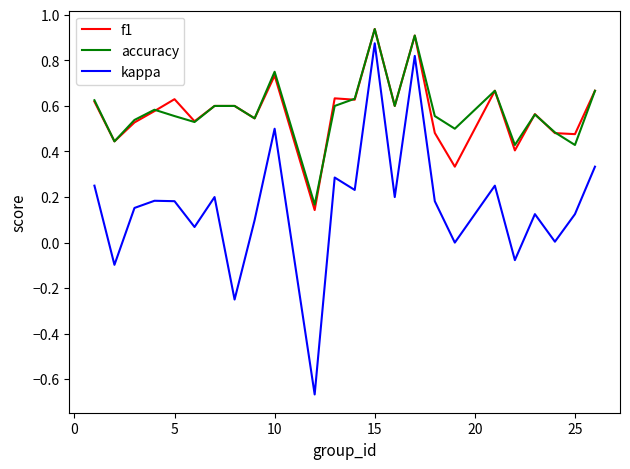

Which series has the widest spread of values?

kappa